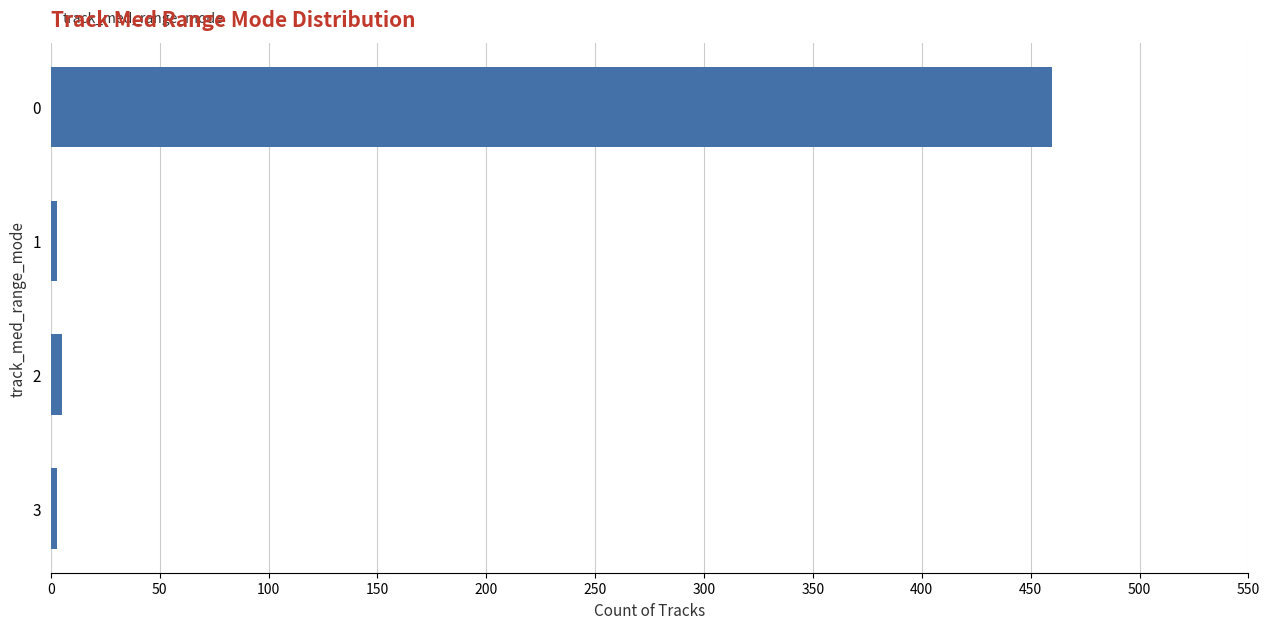

What is the average value?

118